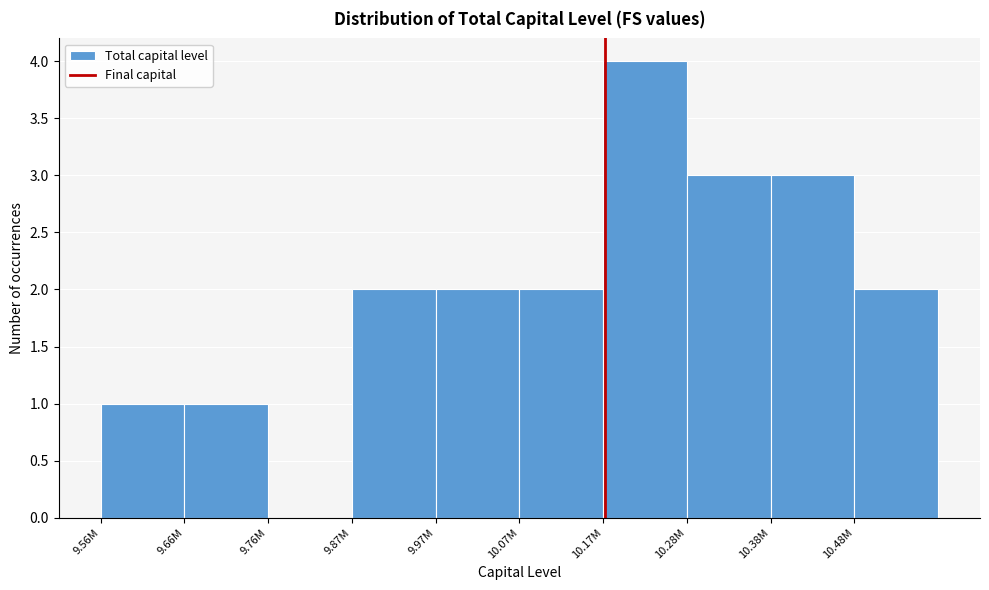

Reading left to right, what are all the values shown in this chart?

9.56M=1	9.66M=1	9.76M=0	9.87M=2	9.97M=2	10.07M=2	10.17M=4	10.28M=3	10.38M=3	10.48M=2